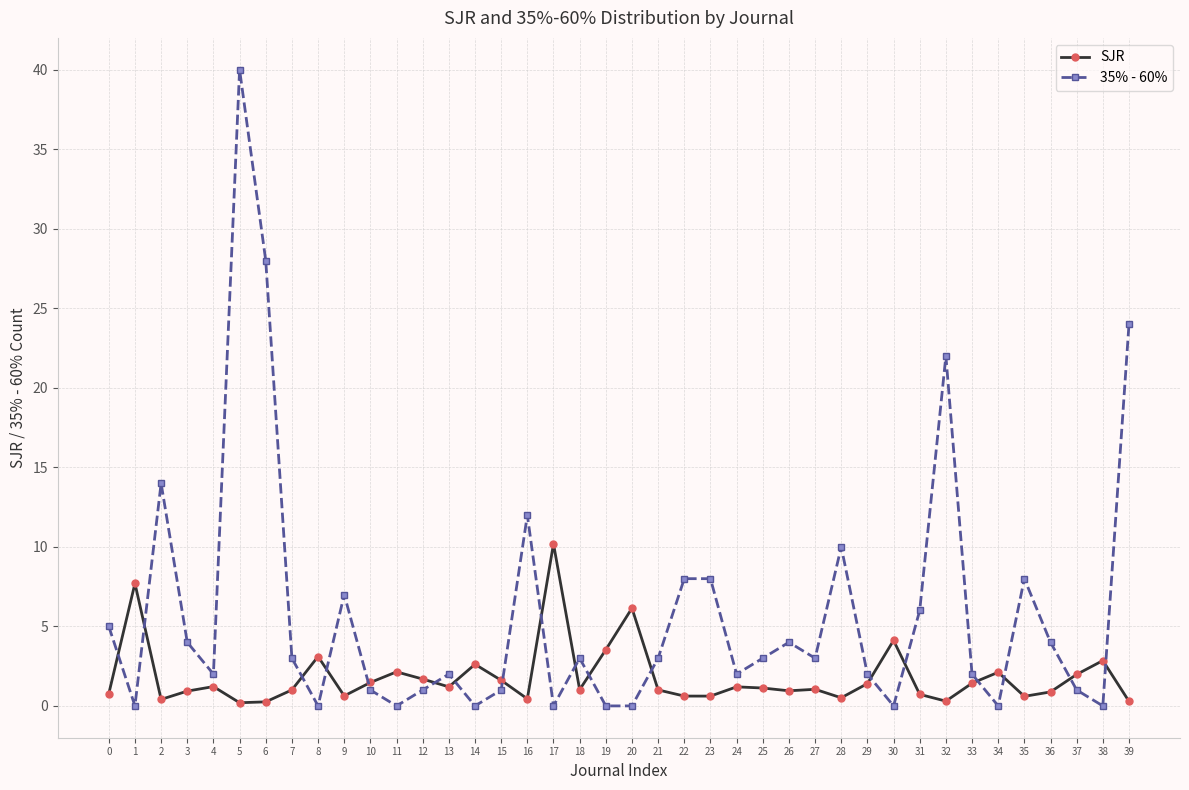

At which label does 35% - 60% reach its peak?

5